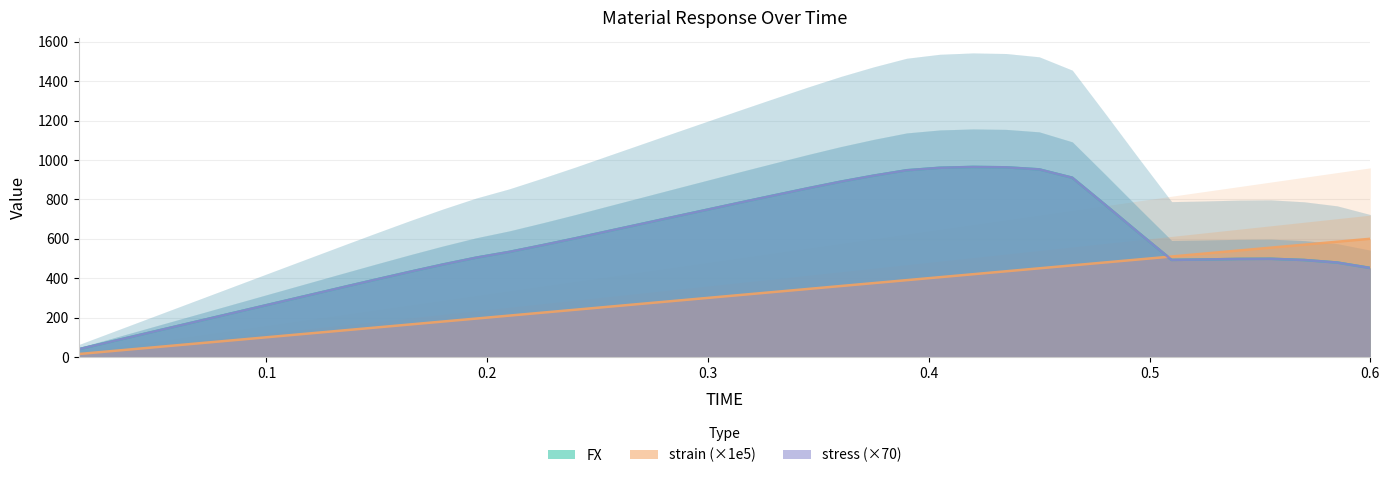

At which category is the sum across all series the highest?

0.435